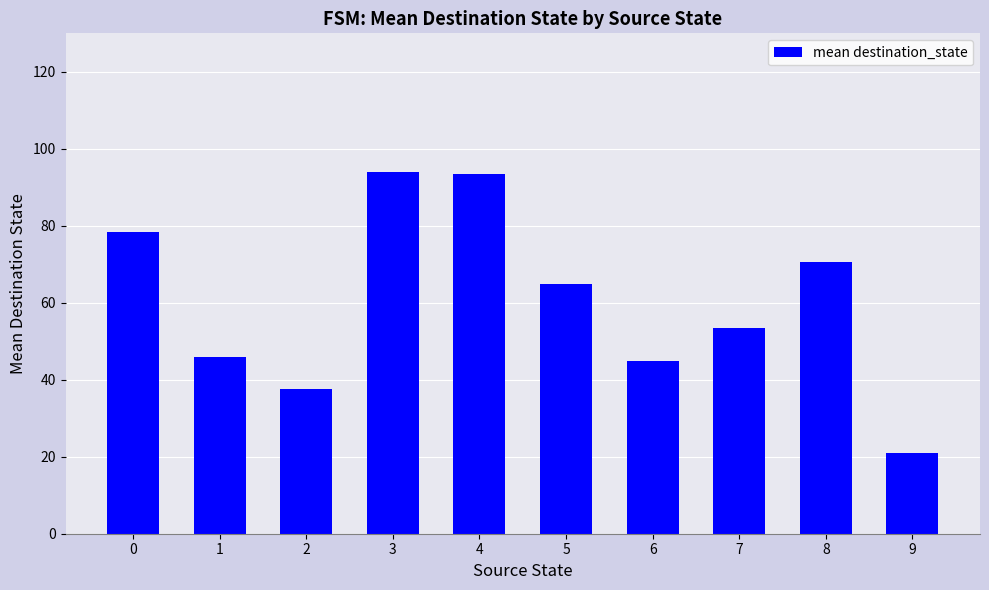

What is the average value?

60.5